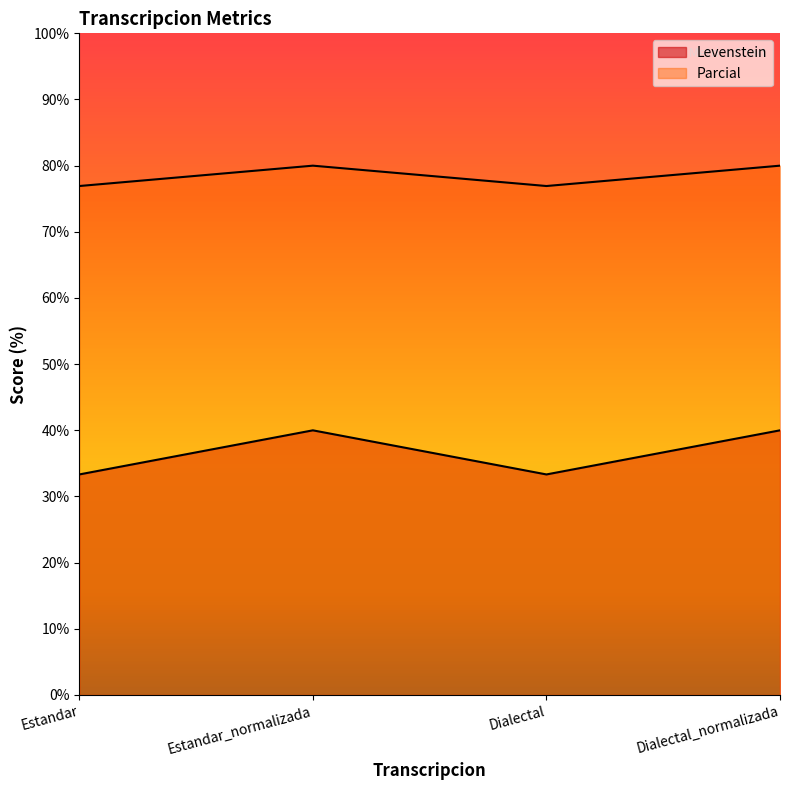

What position from the right is Estandar?

4